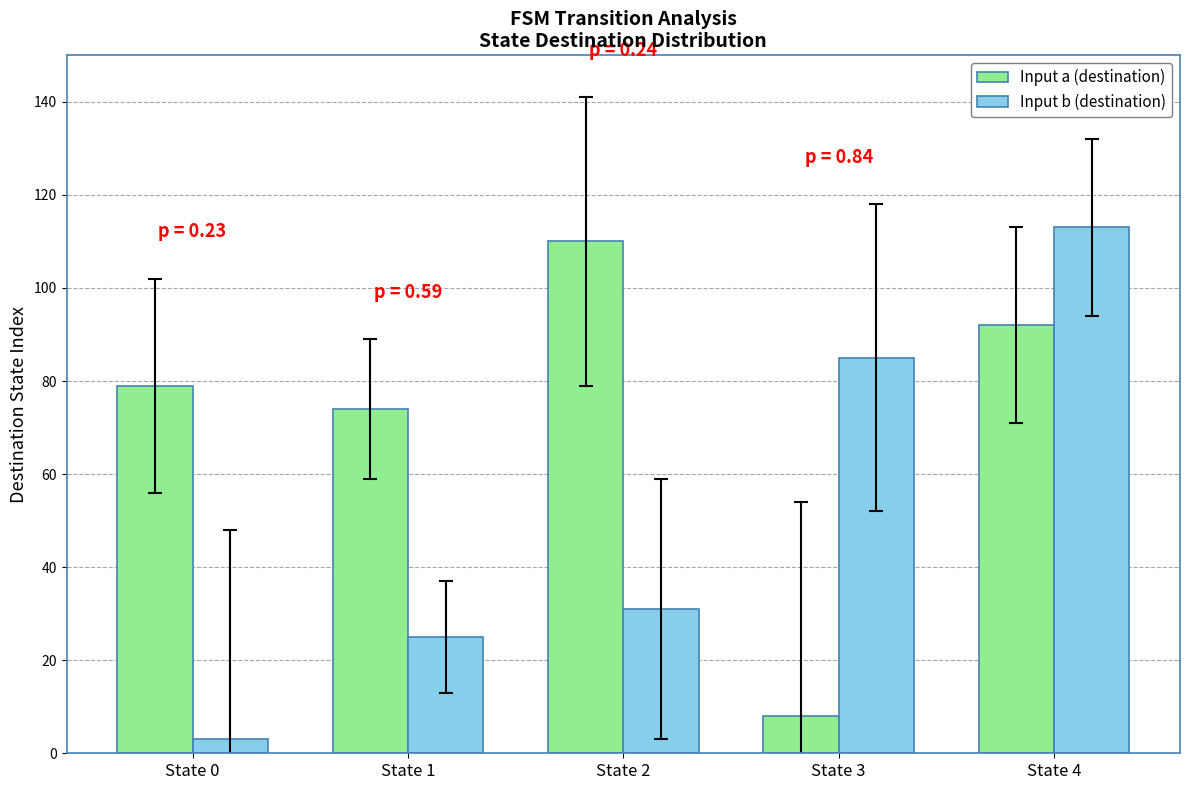

What is the sum of all Input a (destination) values?

363